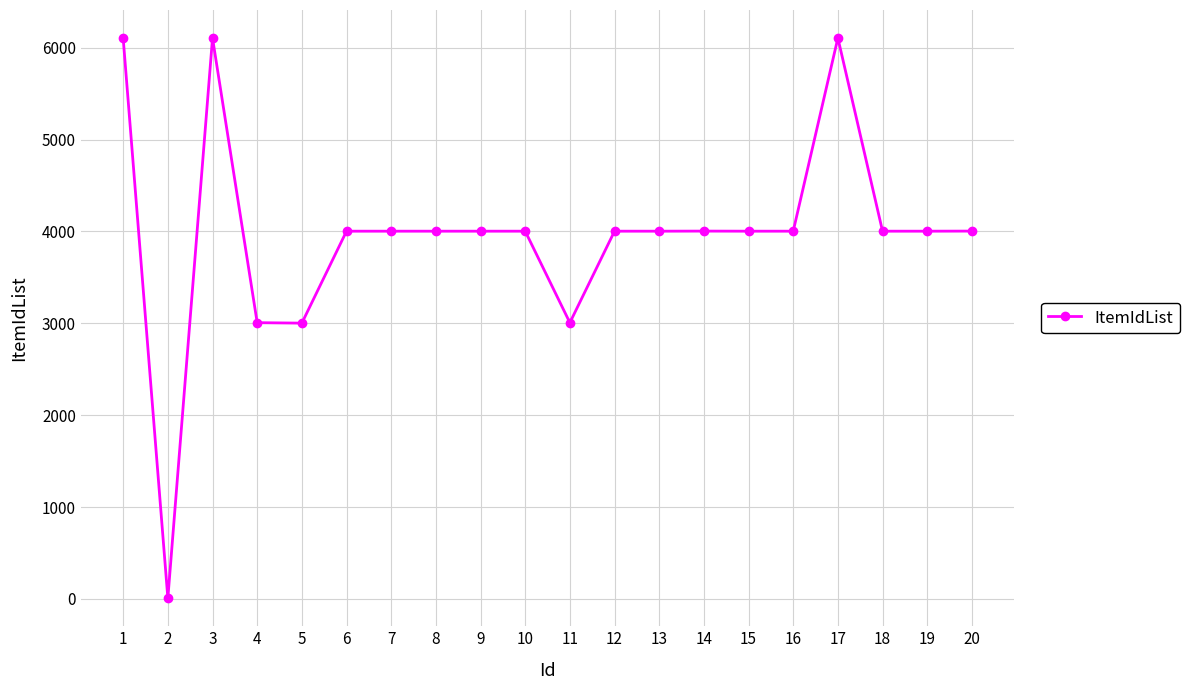

What is the sum of the values at 9 and 8?

8006